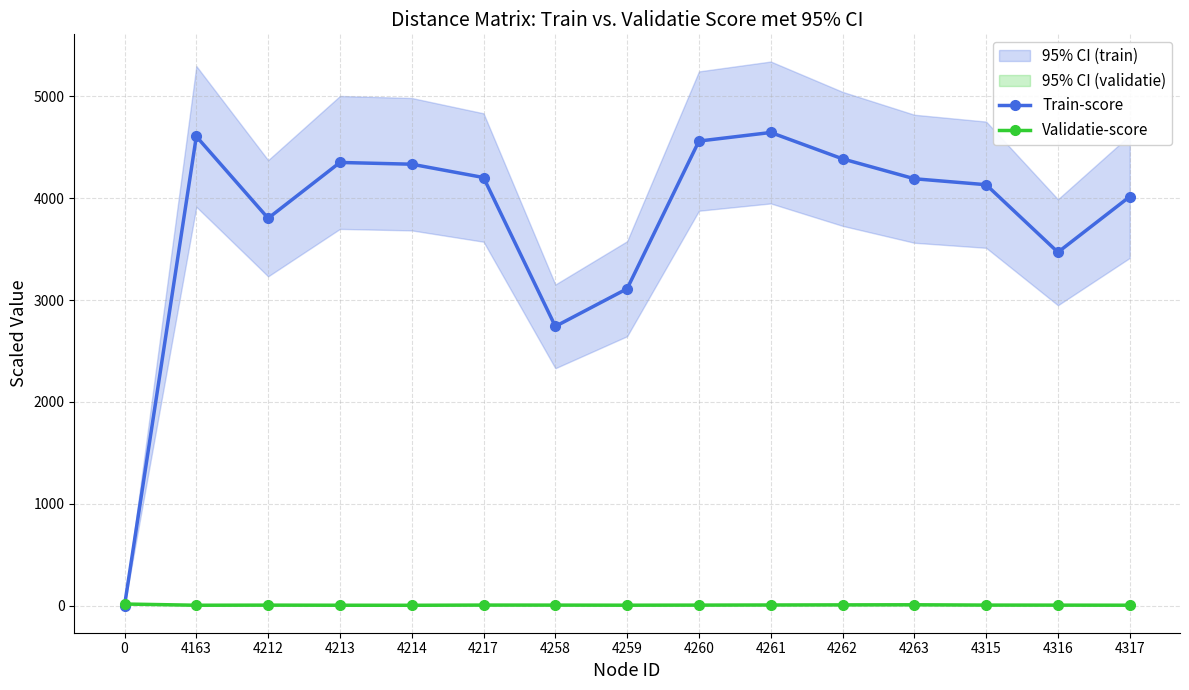

Does the chart have visible grid lines?

Yes